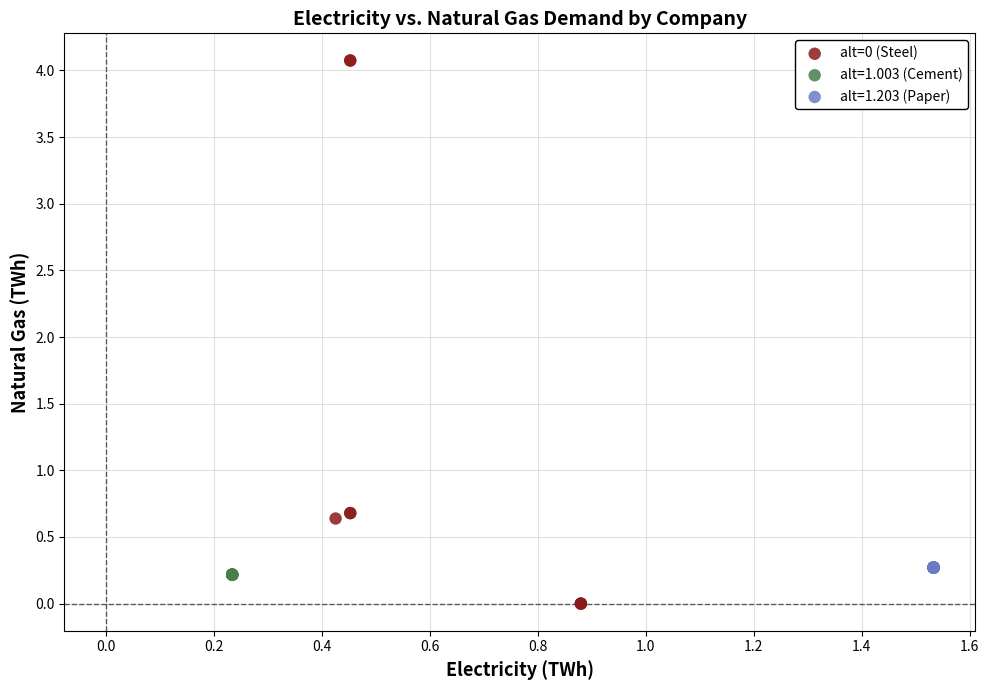

Which series contains the lowest Y value?

alt=0 (Steel)